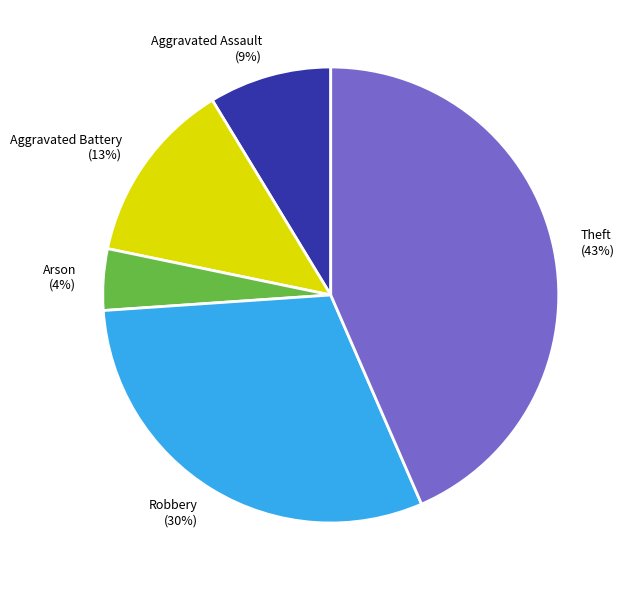

How many slices are in this pie chart?

5